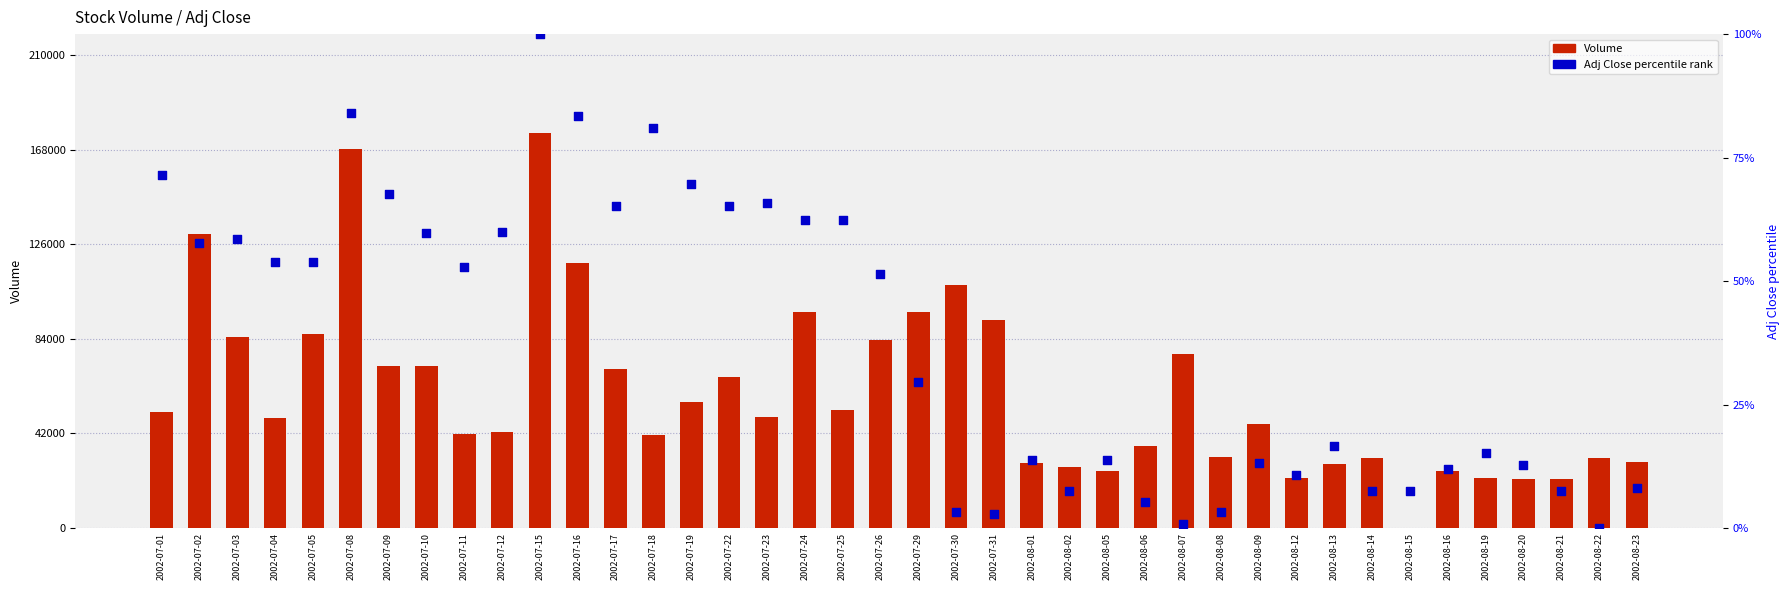

Which series reaches the maximum Y coordinate?

Volume